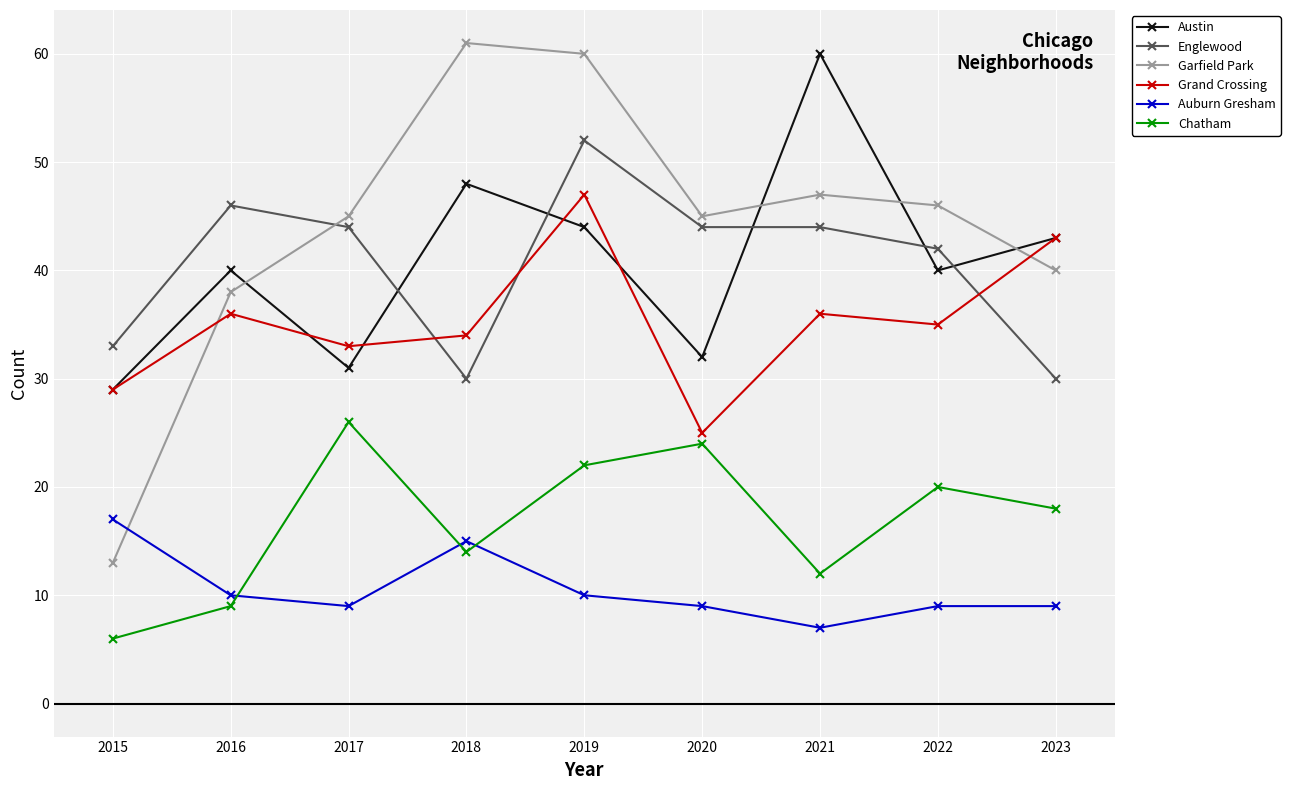

How many lines are shown in the chart?

6